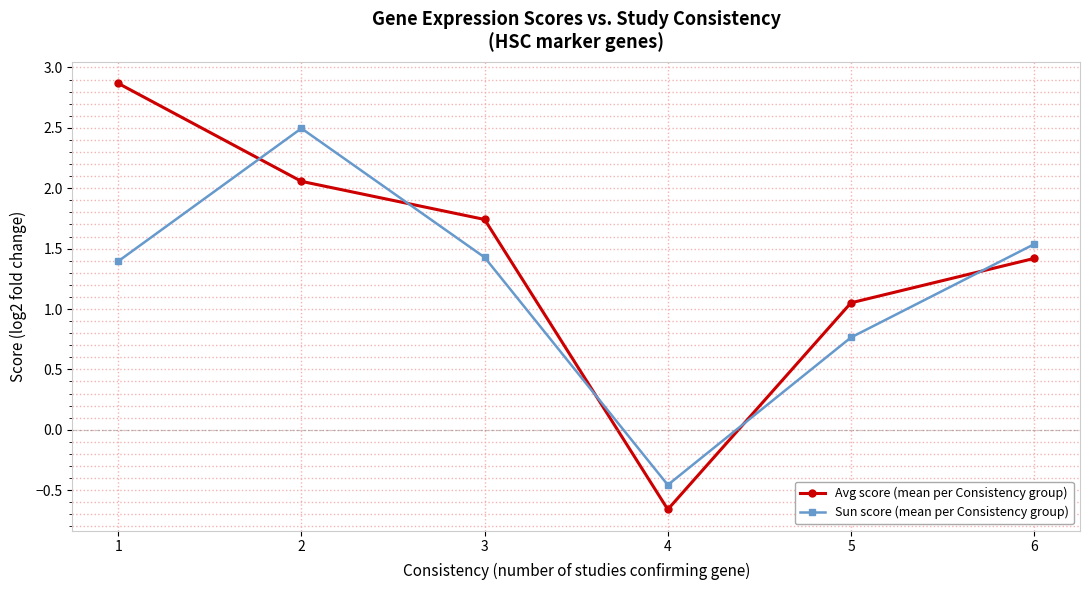

Is it true that Sun score (mean per Consistency group) equals 0.4 at 6?

False